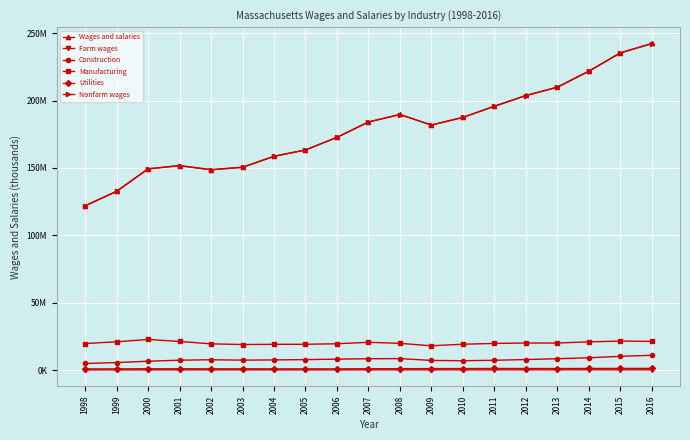

At which label is Utilities closest to 1002118?

2008